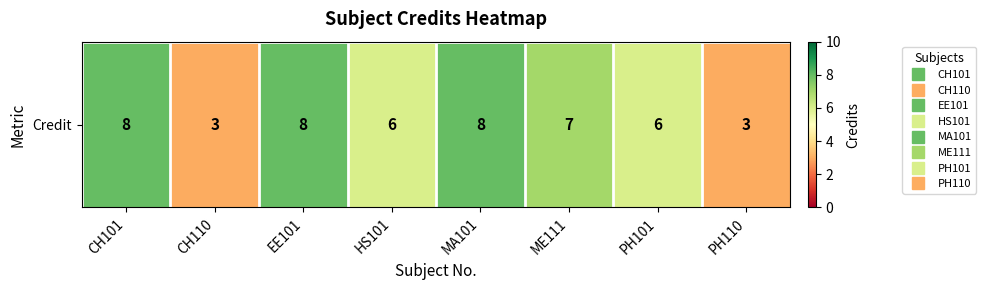

Reading right to left, what are all the values shown in this chart?

3	6	7	8	6	8	3	8